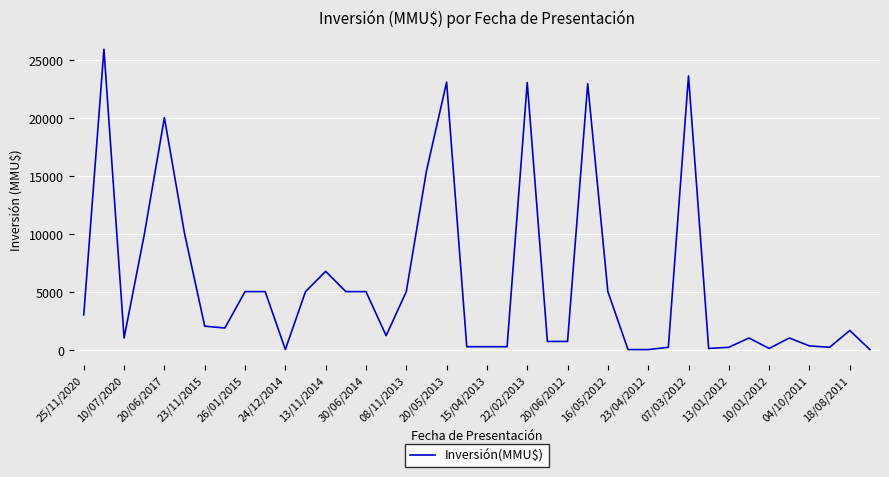

What is the difference between the maximum and minimum values?

25900